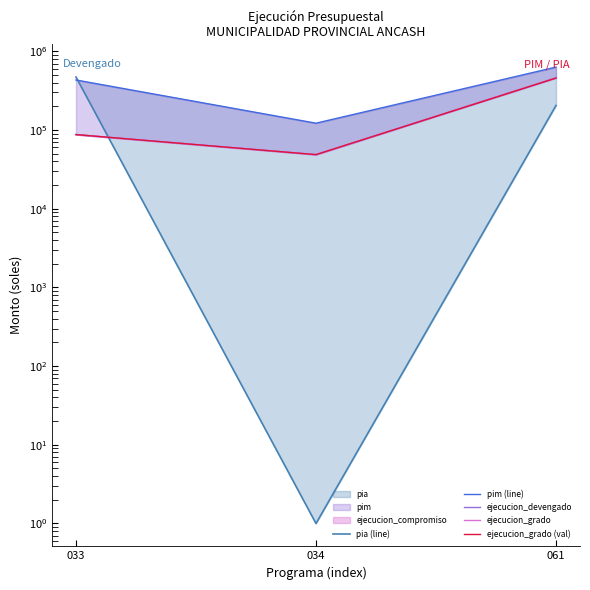

Where is ejecucion_grado nearest to the value 254504?

033